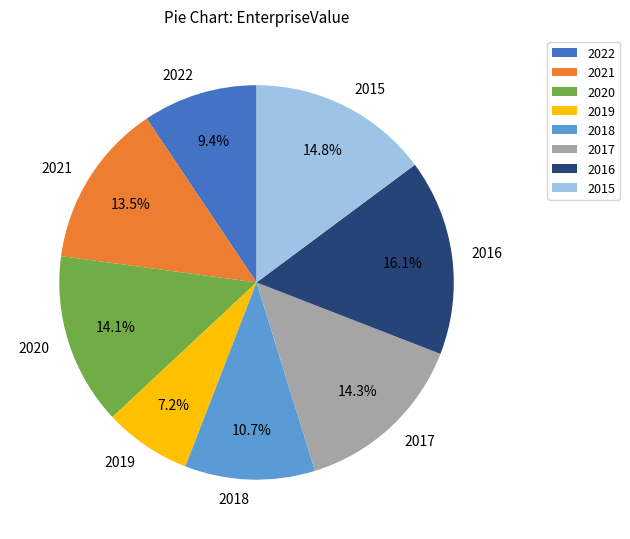

Which category has the biggest portion of the pie?

2016